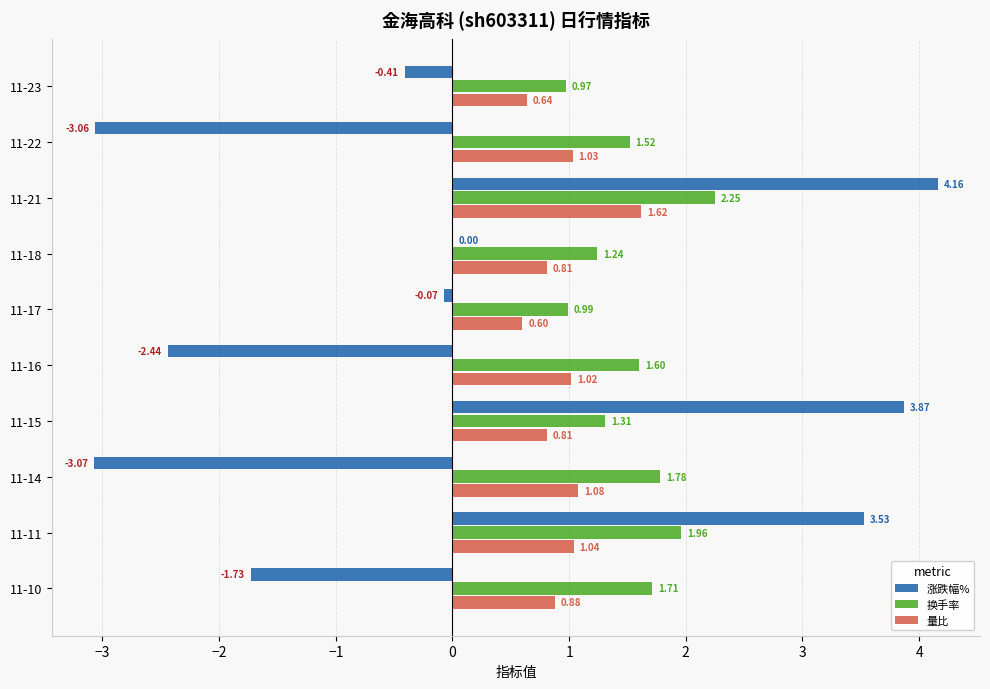

At which category is the sum across all series the highest?

11-21